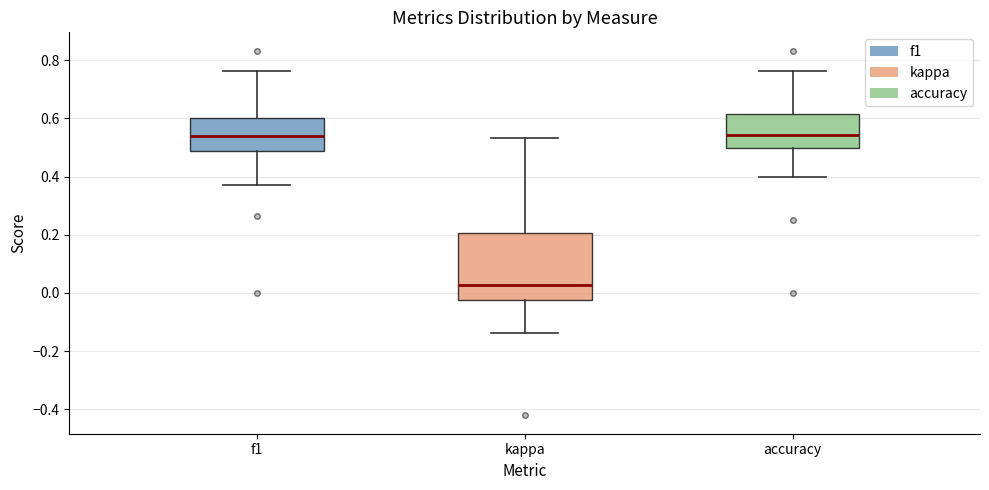

Reading left to right, read every box against the y-axis: the position of its median line, the range the box covers, and the ends of its whiskers. The values are not printed on the chart, so give them approximately, as read against the axis.

f1: median 0.54, box 0.48 to 0.60, whiskers 0.38 to 0.76
kappa: median 0.02, box -0.02 to 0.20, whiskers -0.14 to 0.54
accuracy: median 0.54, box 0.50 to 0.62, whiskers 0.40 to 0.76